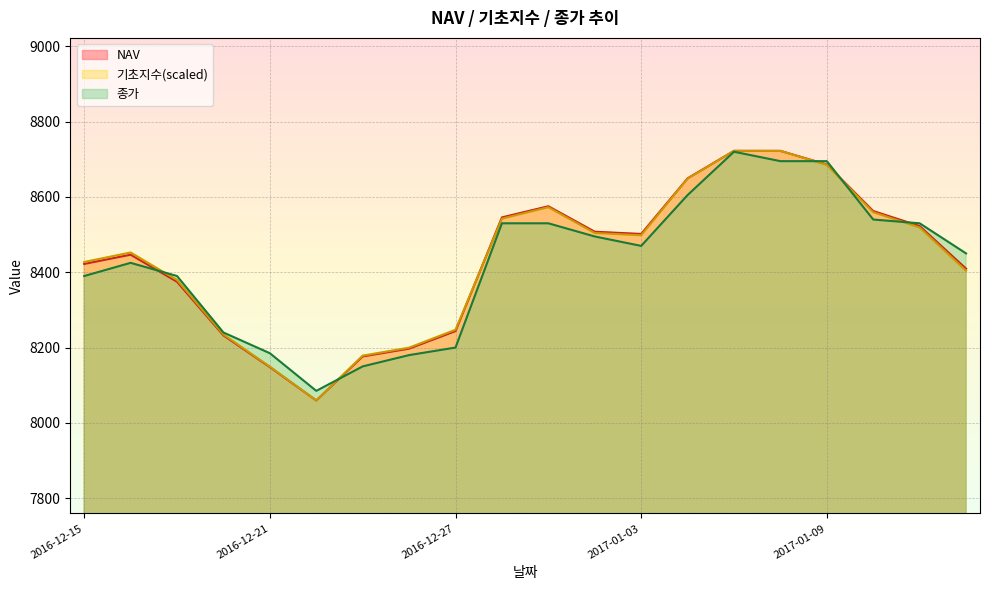

The 기초지수 series shows 3442.2 at 2016-12-28. True or false?

False